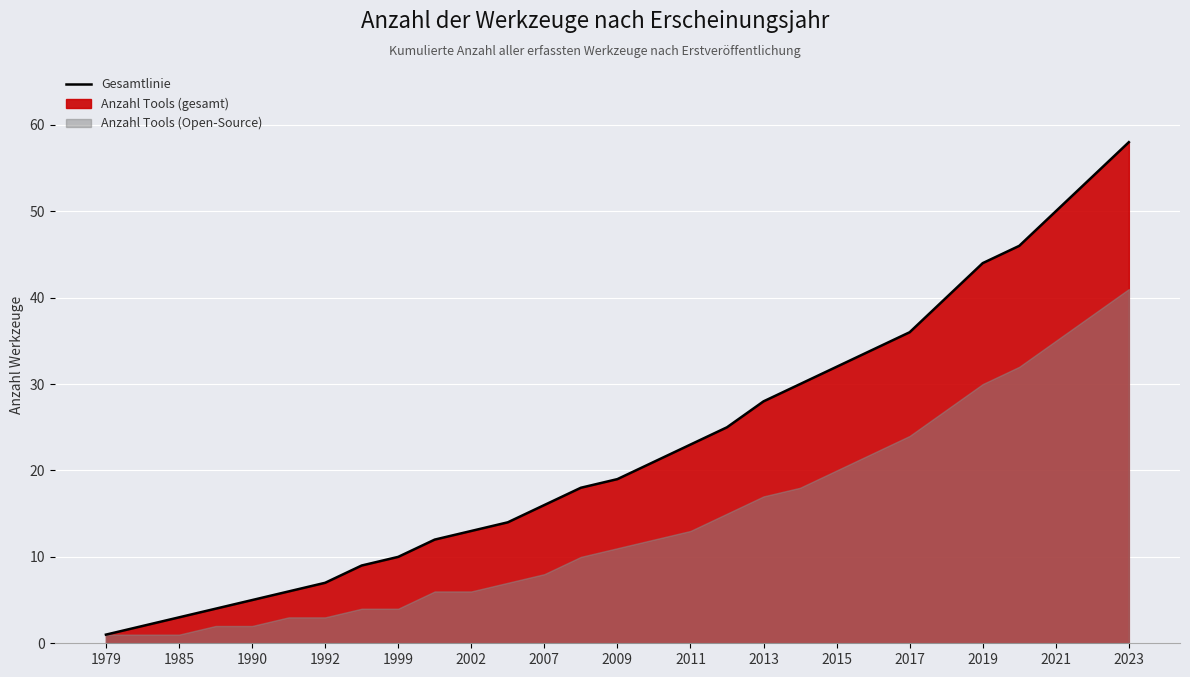

The value at 2023 is 58. True or false?

True